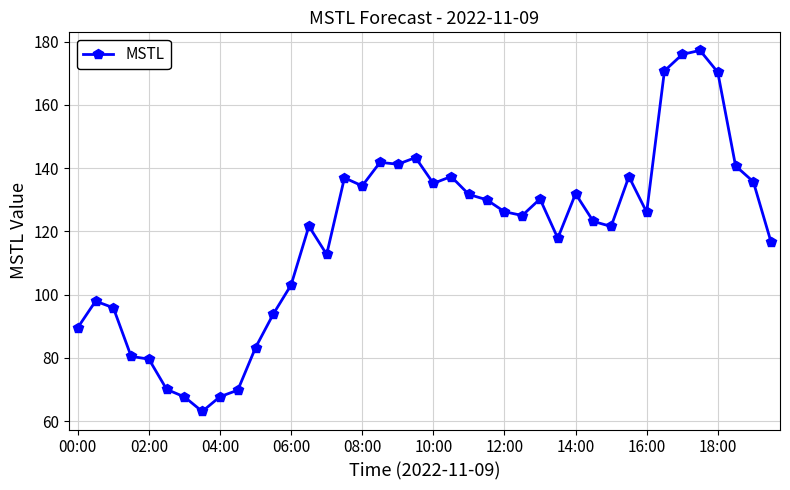

True or false: the data has more than 2 interior local peaks.

True